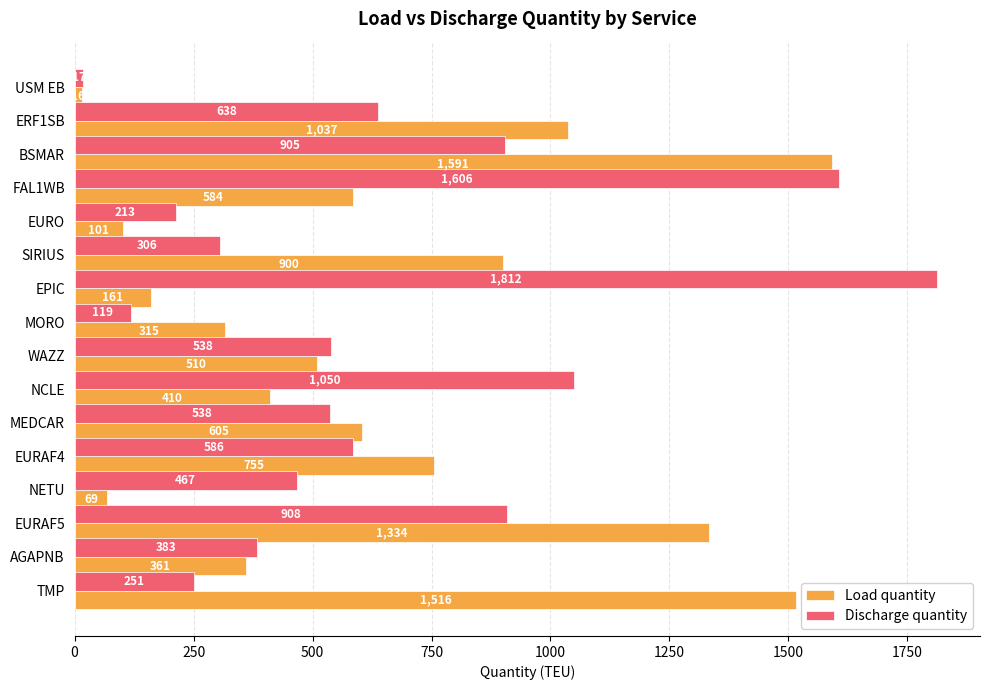

The value of Discharge quantity at BSMAR is 330.3. True or false?

False